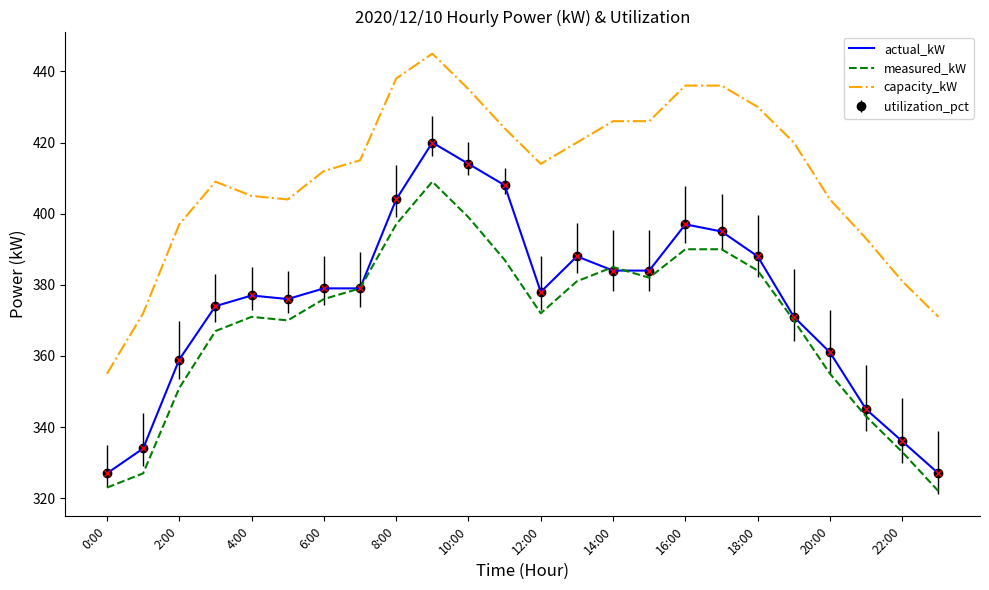

Reading left to right, list all the values displayed in this chart.

actual_kW: 327	334	359	374	377	376	379	379	404	420	414	408	378	388	384	384	397	395	388	371	361	345	336	327
measured_kW: 323	327	351	367	371	370	376	379	397	409	399	387	372	381	385	382	390	390	384	370	355	343	333	322
capacity_kW: 355	372	397	409	405	404	412	415	438	445	435	424	414	420	426	426	436	436	430	420	404	393	381	371